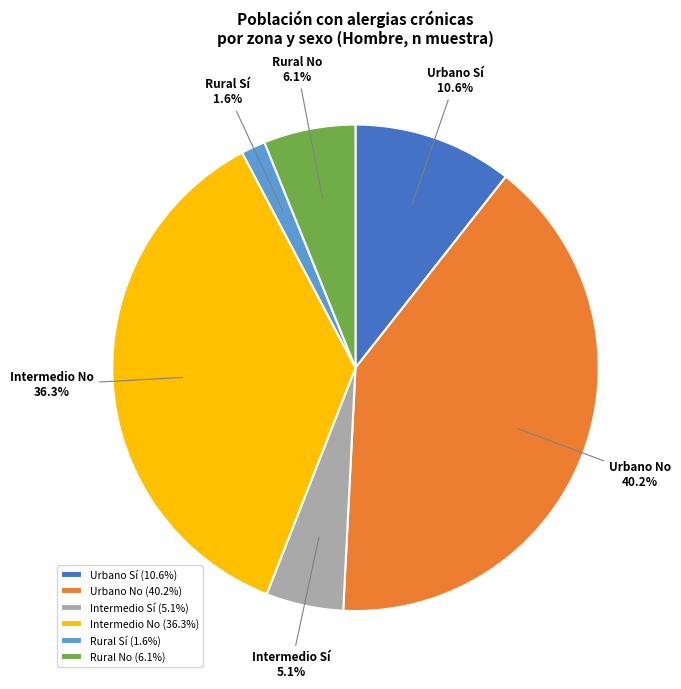

To the nearest percent, what portion does Intermedio Sí represent?

5%